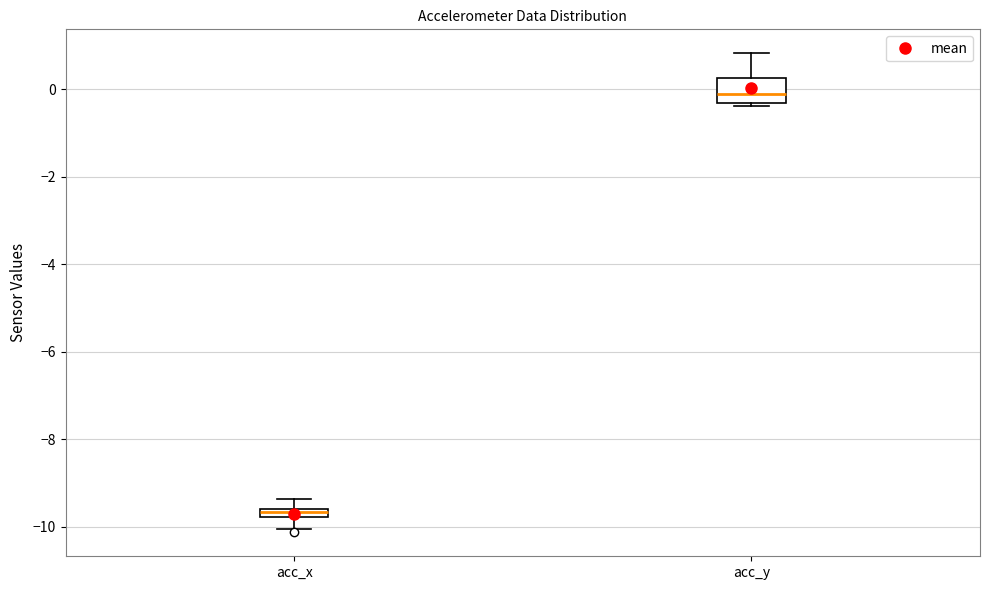

Comparing the boxes themselves (not the whiskers), which one is the tallest?

acc_y